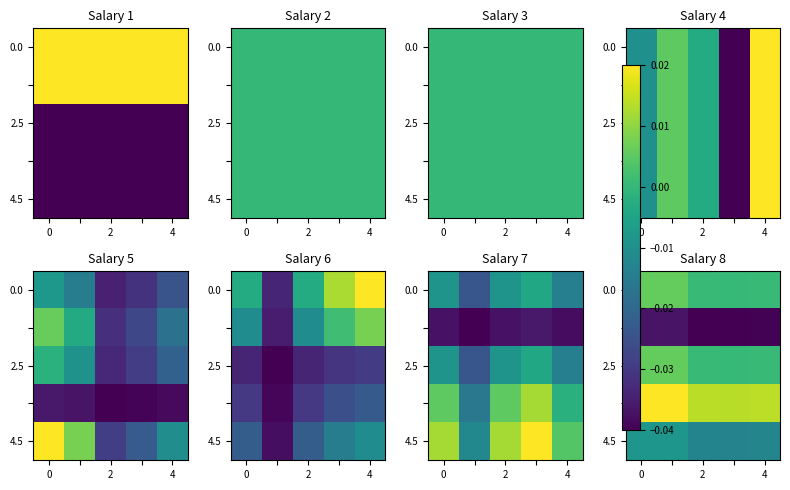

At how many categories does at least one series exceed 0?

5